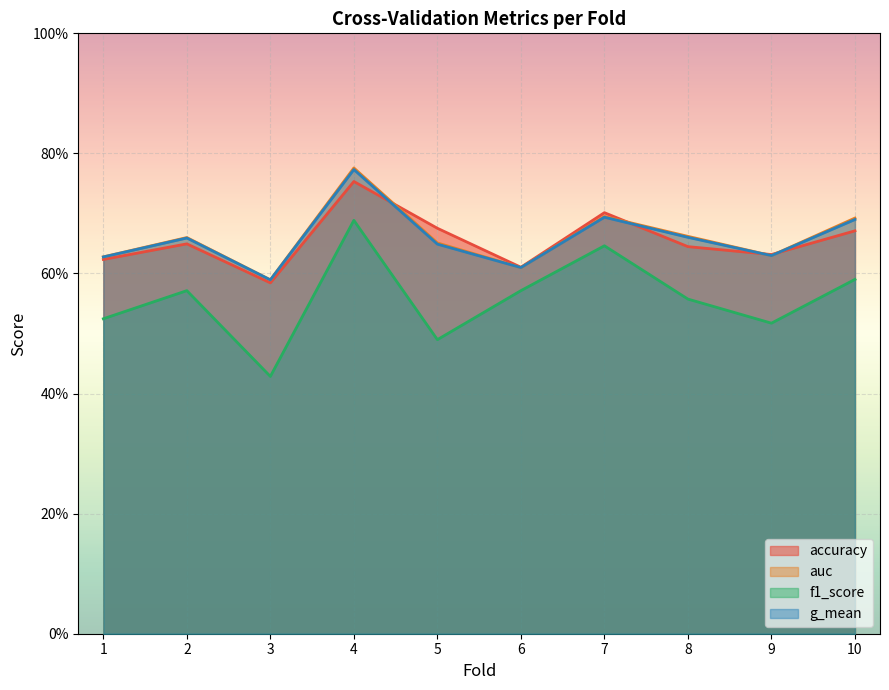

What is the value of the f1_score point at the 7th from the left?

0.6